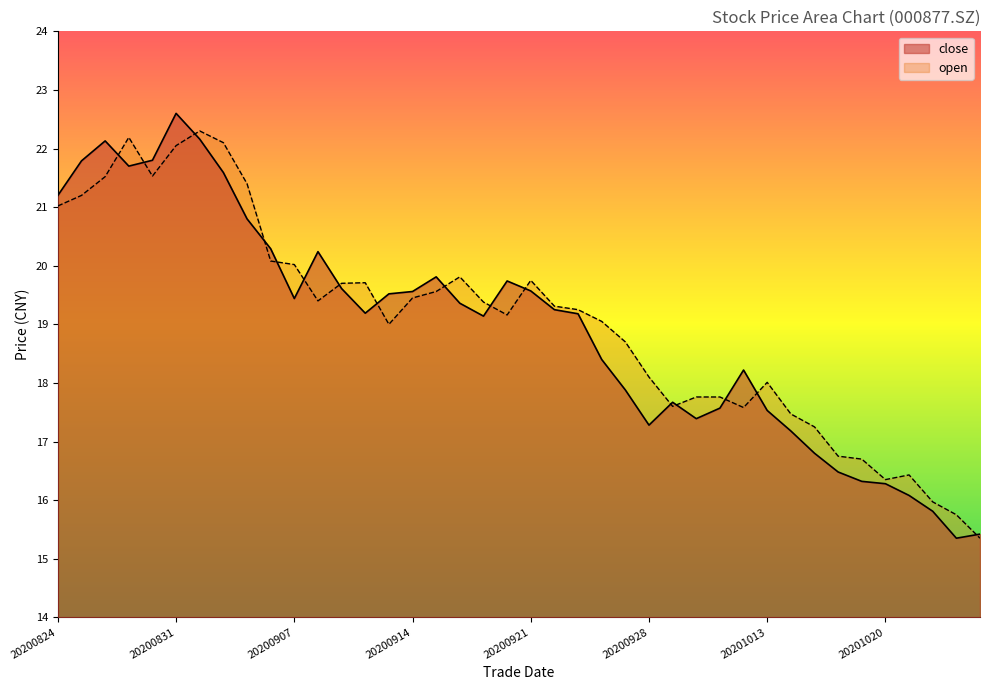

Is it true that close equals 19.1 at 20200917?

True